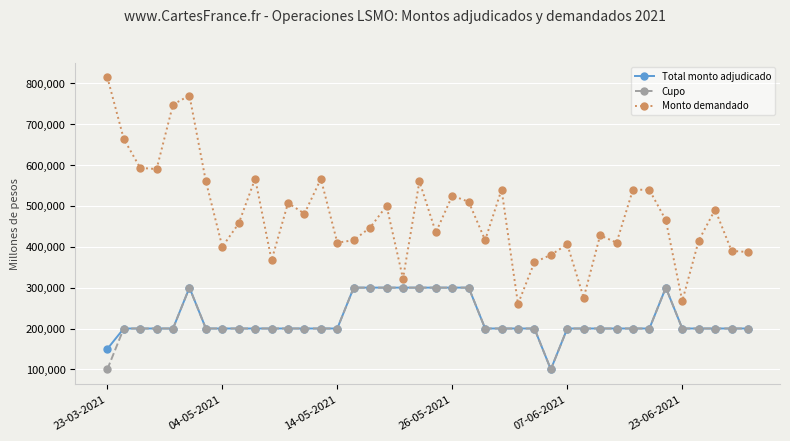

True or false: Monto demandado and Total monto adjudicado cross at least once.

False